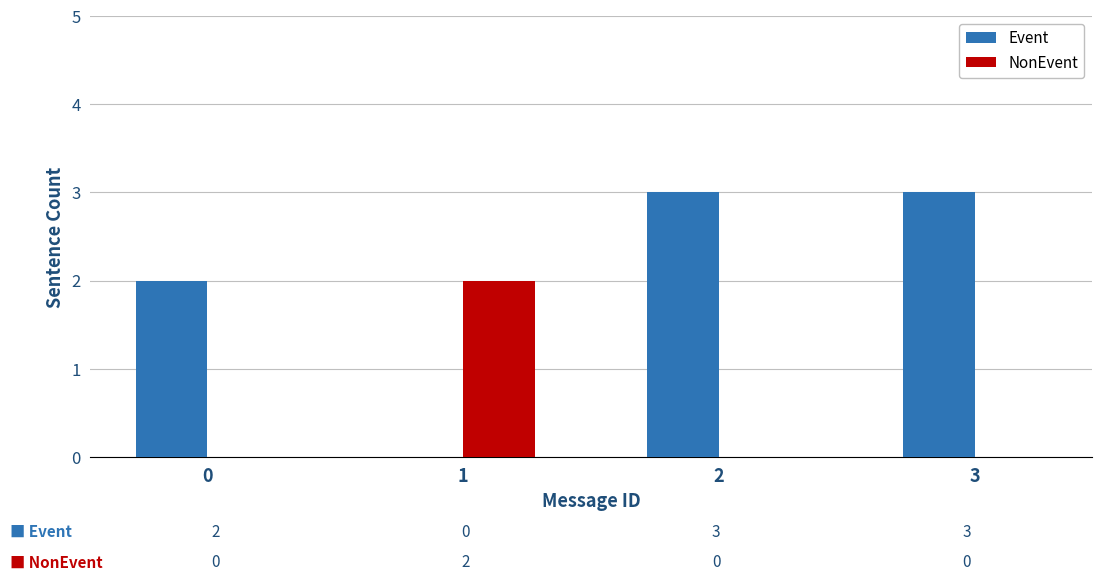

What is the difference between the NonEvent values at 2 and 1?

2